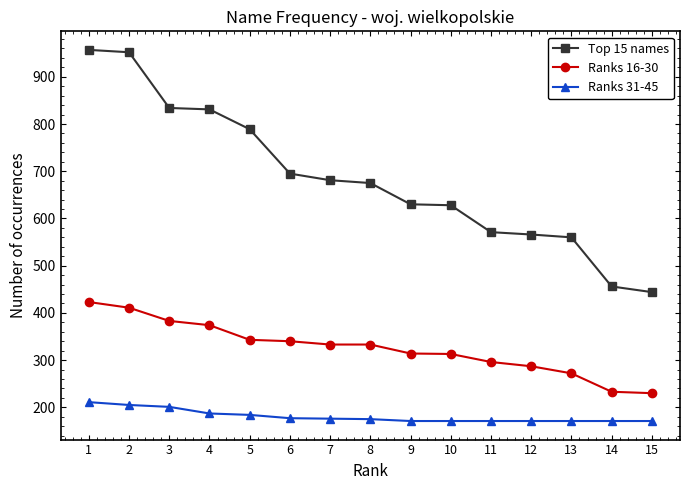

True or false: Ranks 16-30 and Top 15 names intersect in this chart.

False